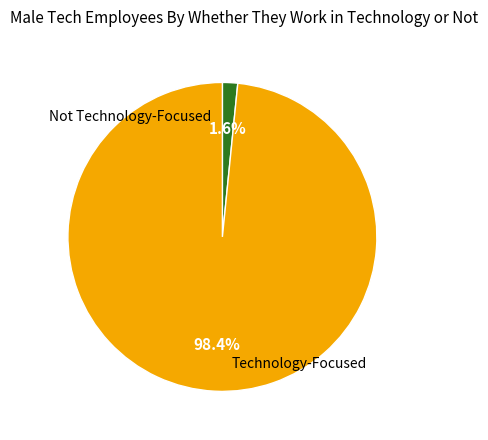

How many slices are in this pie chart?

2